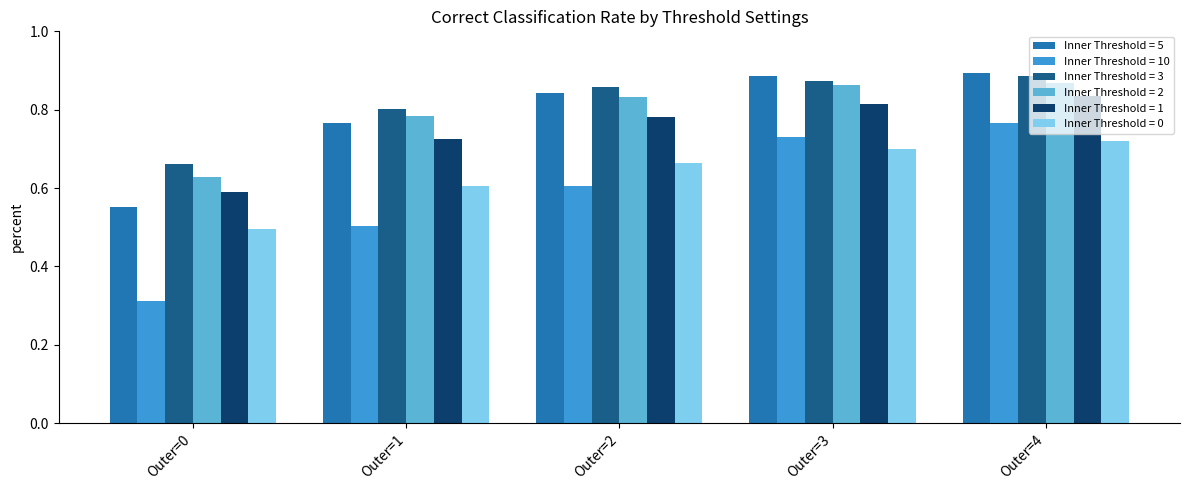

The value of Inner Threshold = 3 at Outer=2 is 0.9. True or false?

True